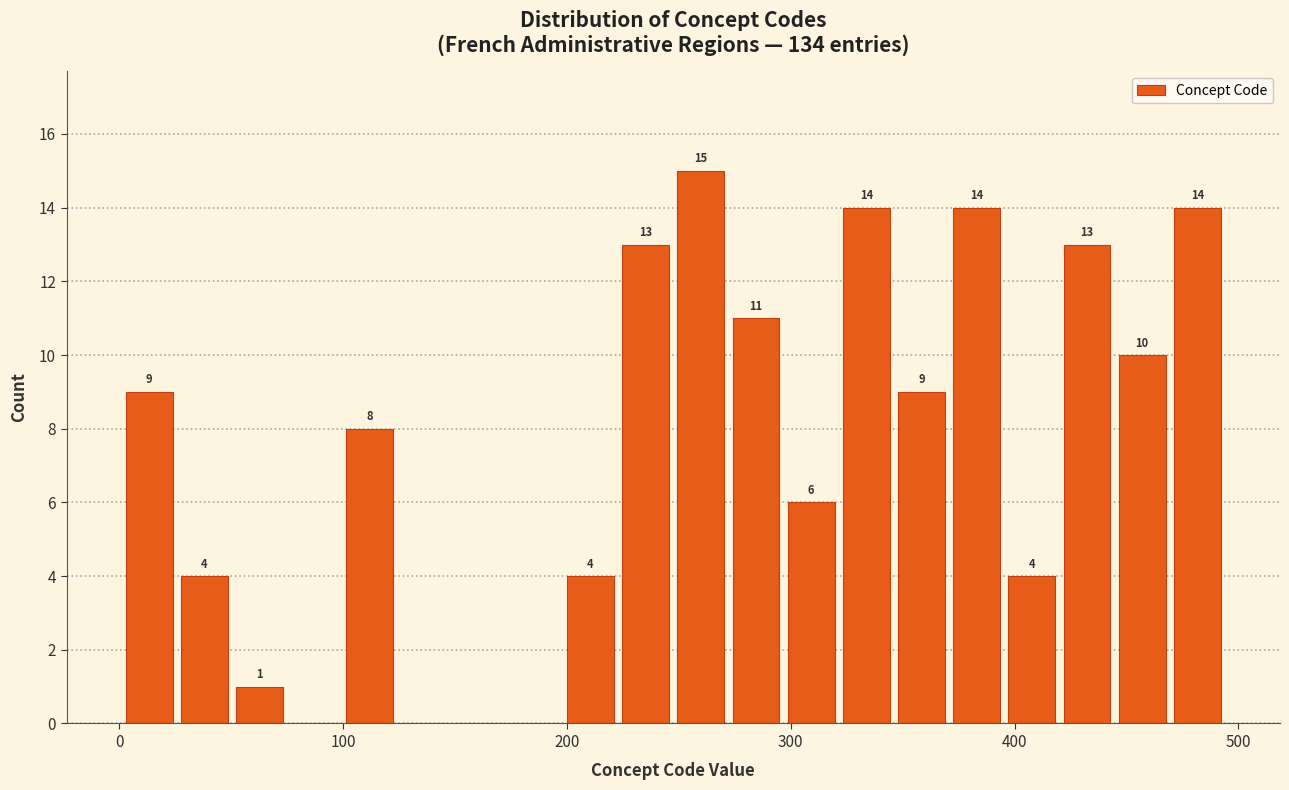

Read against the x-axis, roughly where is the centre of the tallest bar?

260